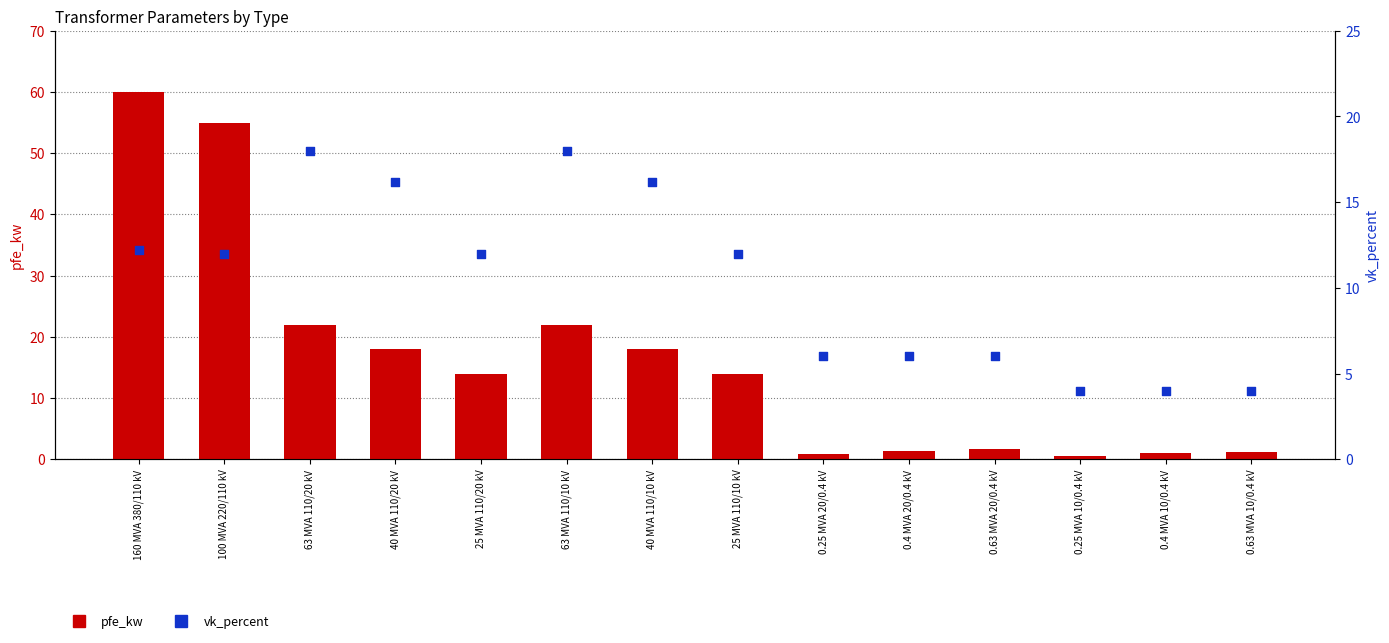

Which series reaches the minimum Y coordinate?

pfe_kw